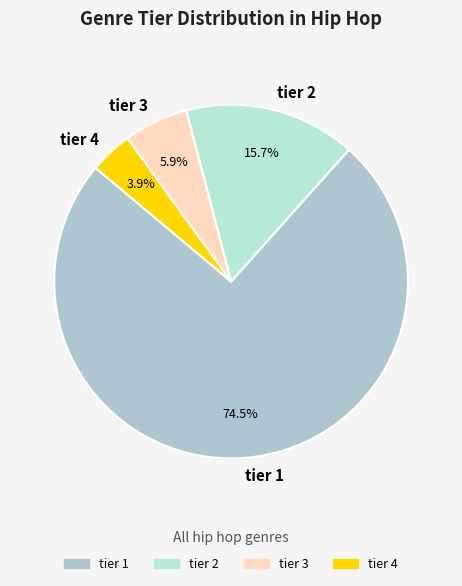

Which slice is the smallest?

tier 4